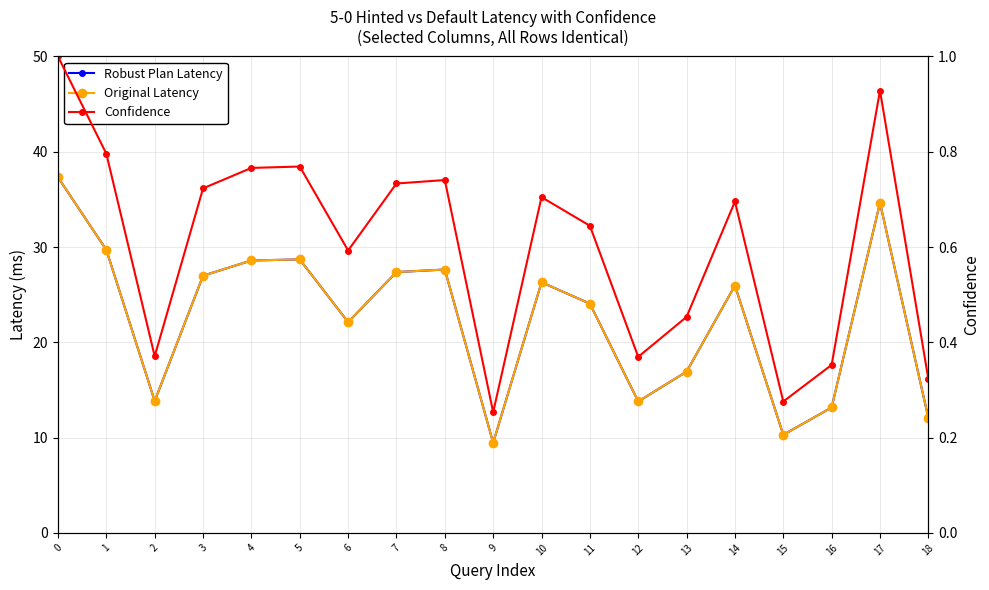

How many categories are shown in the chart?

19